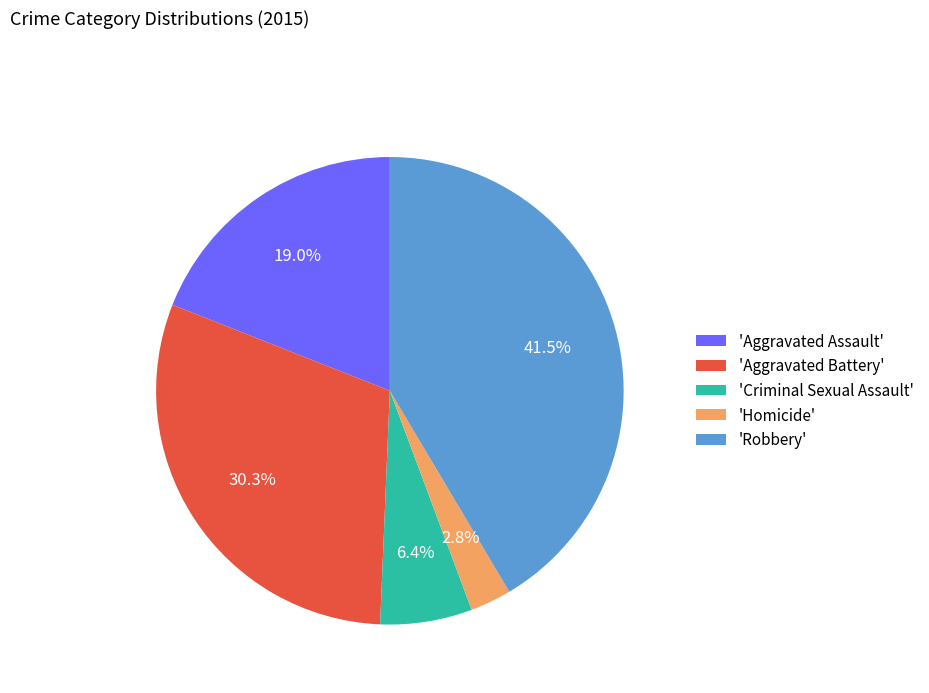

How many slices are in this pie chart?

5